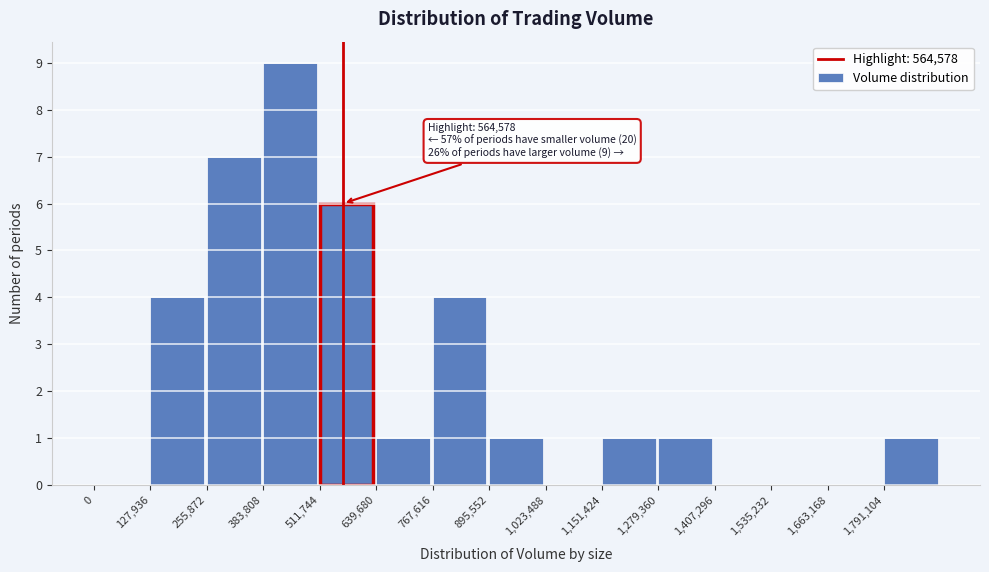

Over which range of the x-axis is the bar tallest?

380000 to 520000